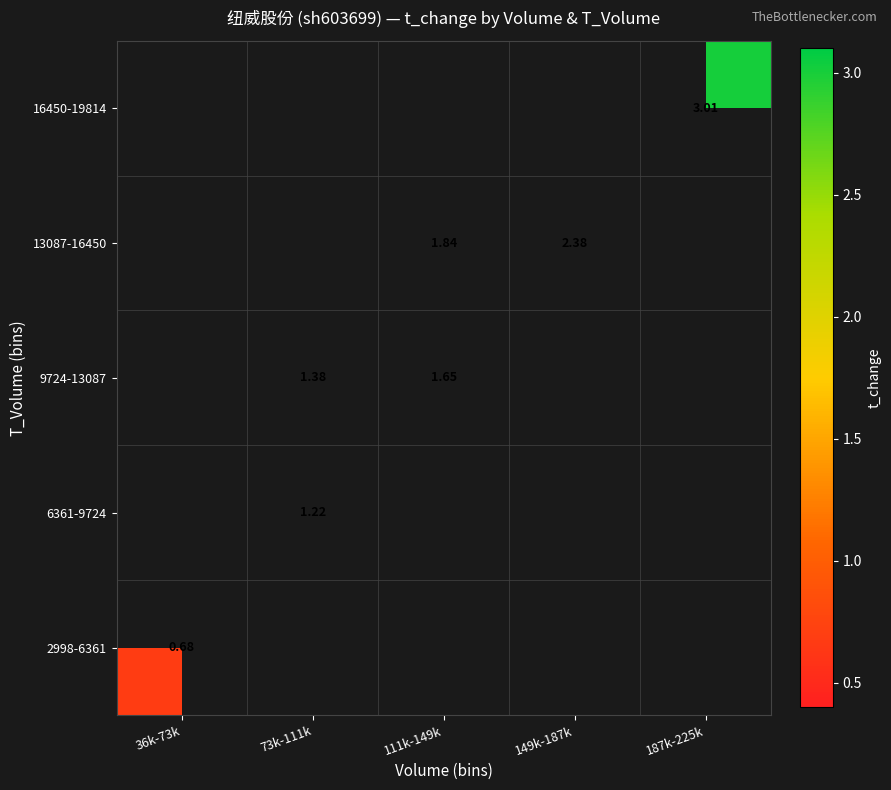

List the labels in order of 6361-9724 value, largest first.

36k-73k, 73k-111k, 111k-149k, 149k-187k, 187k-225k